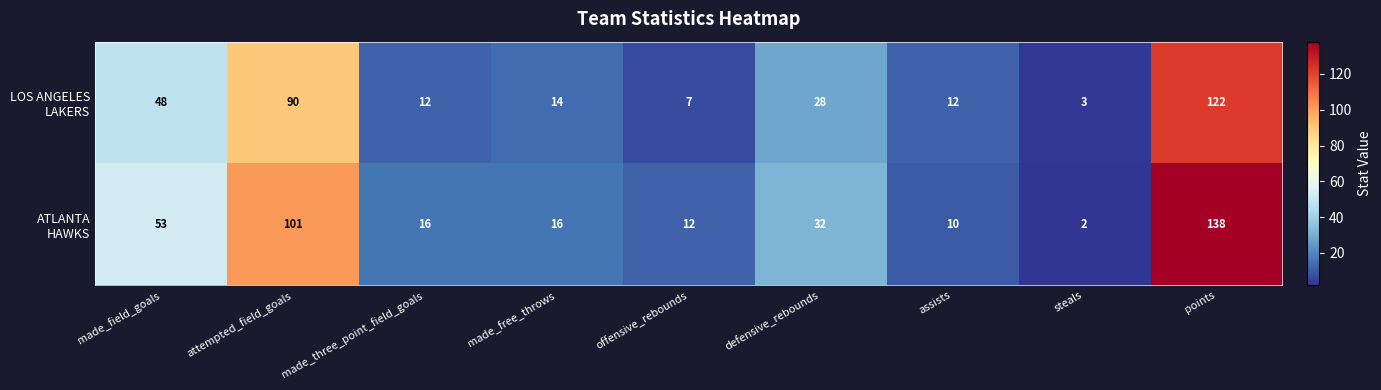

At how many categories does at least one series exceed 38?

3